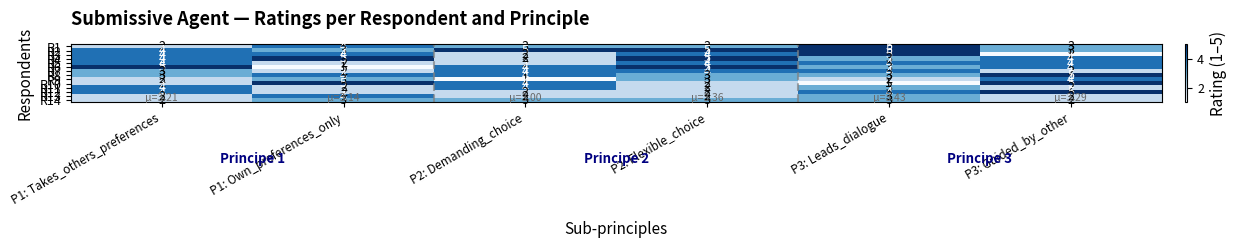

Which series has the largest total across all categories?

R2